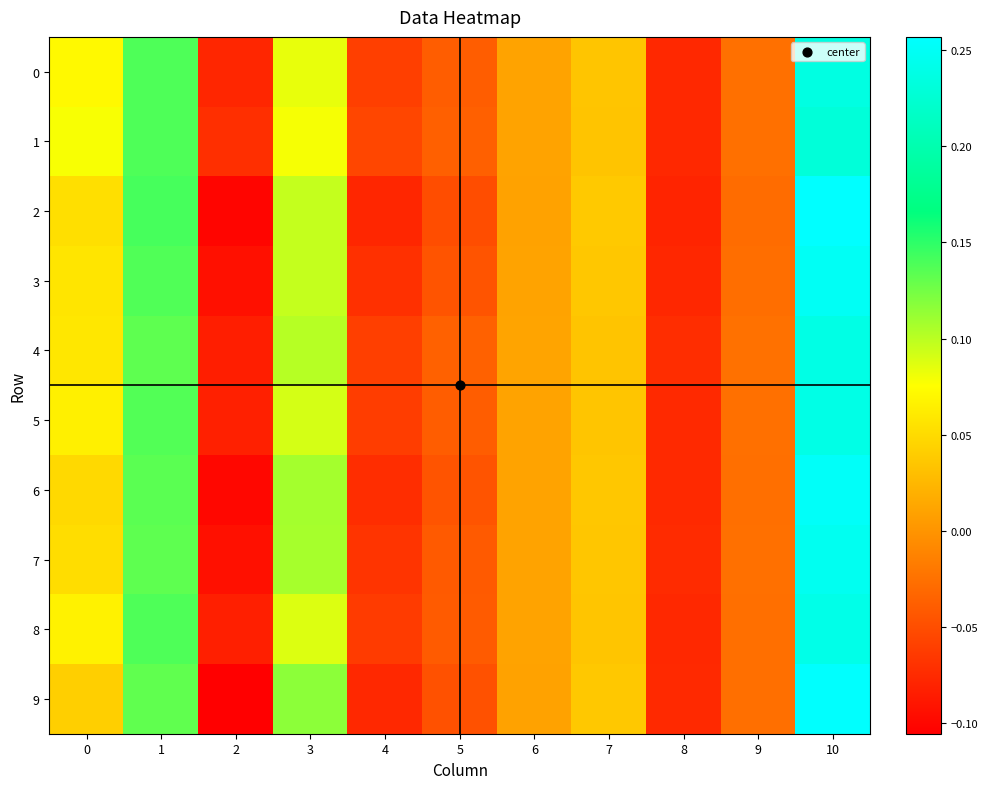

Which label corresponds to the smallest value in the chart?

2